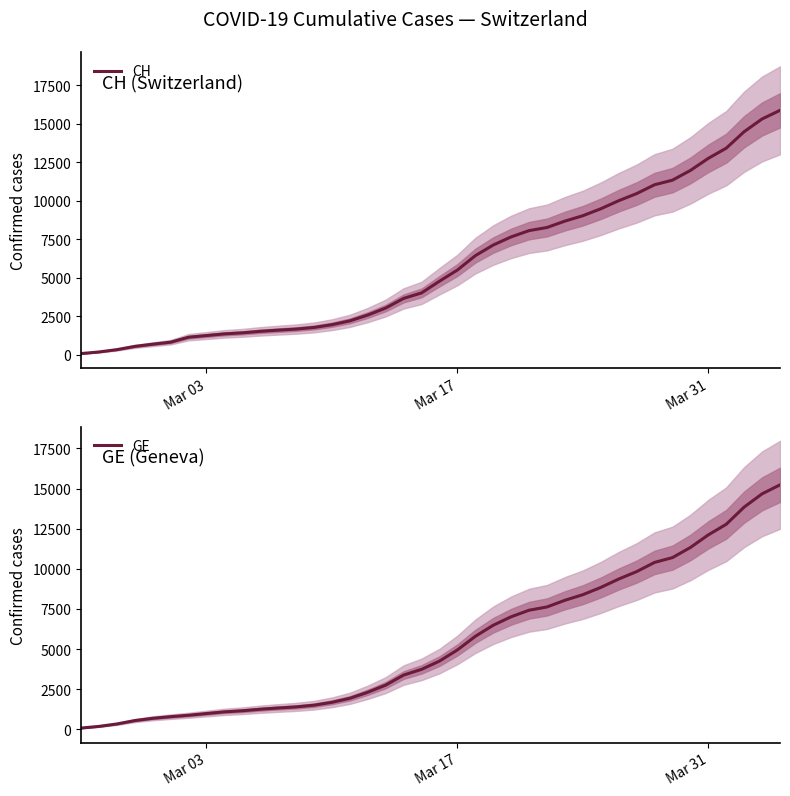

How many lines are shown in the chart?

2